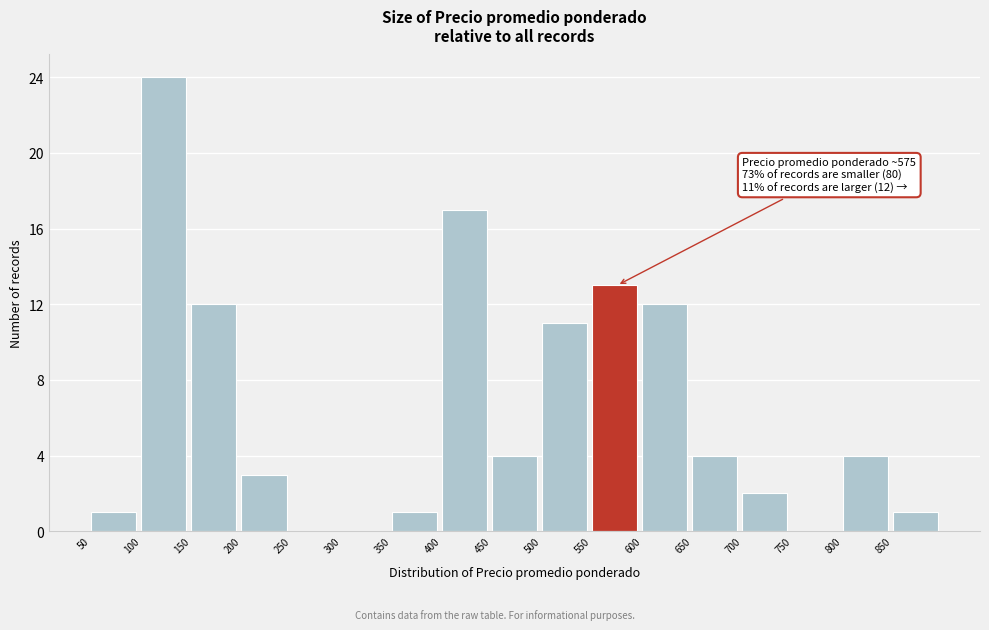

Which range on the x-axis has the tallest bar?

100 to 150